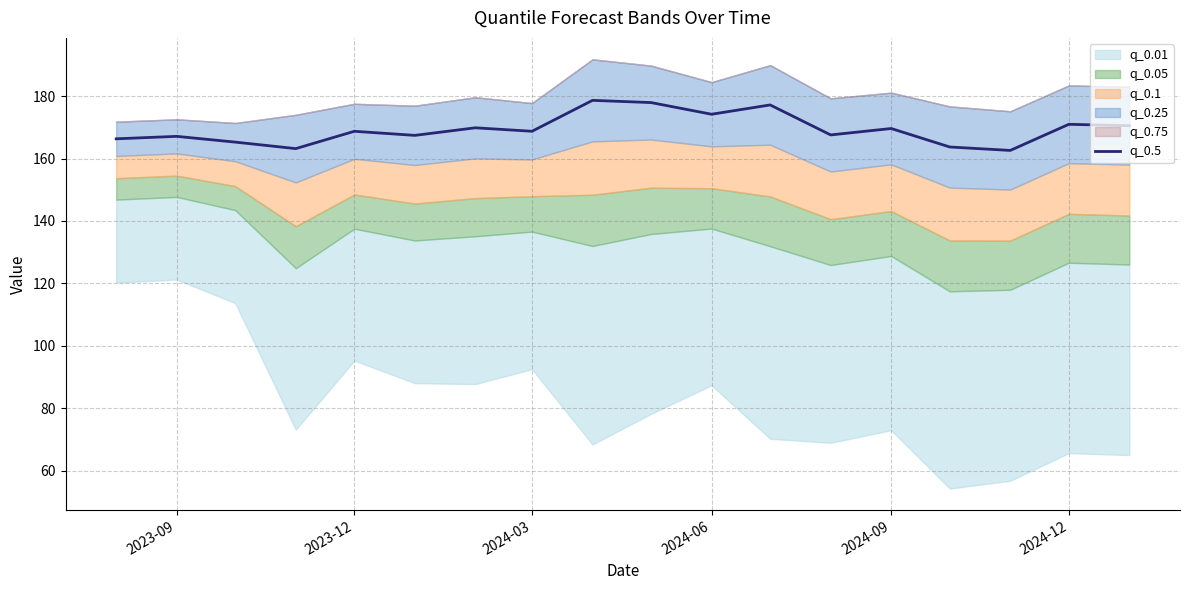

What is the lowest value of the q_0.5 series?

162.6